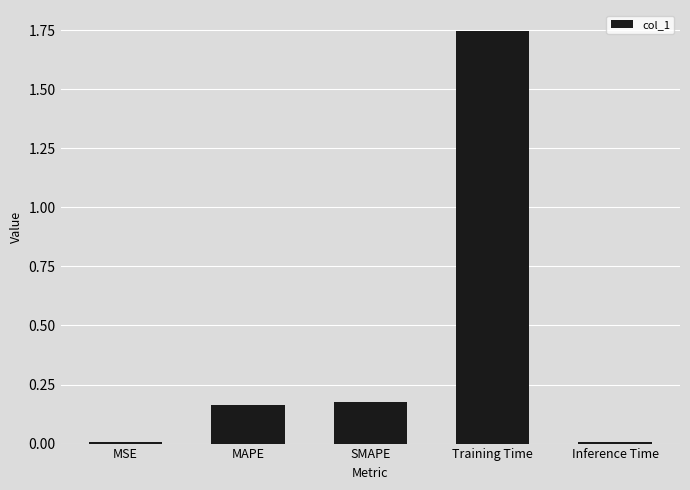

Which category has the highest value across all series?

Training Time